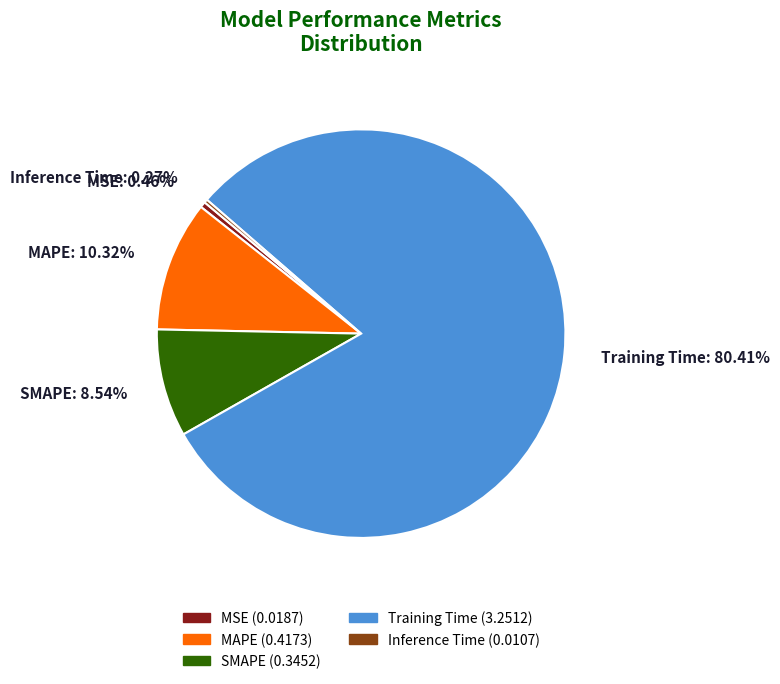

What is the majority slice?

Training Time